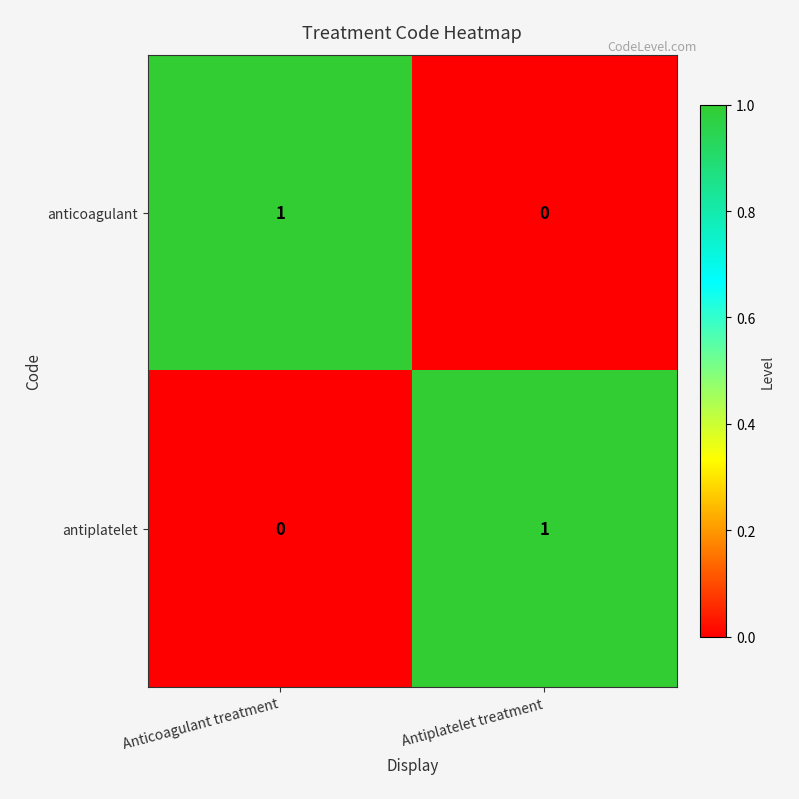

At which label does antiplatelet reach its minimum?

Anticoagulant treatment